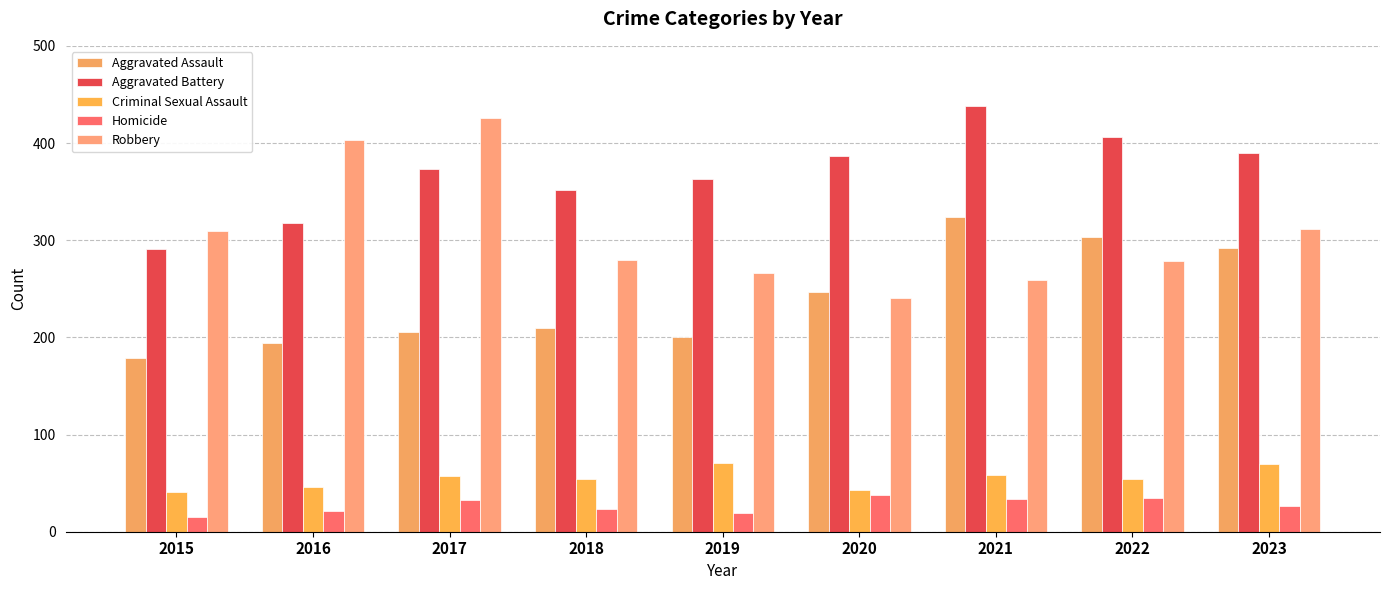

Is the value of Criminal Sexual Assault at 2023 greater than the value of Aggravated Battery at 2020?

No